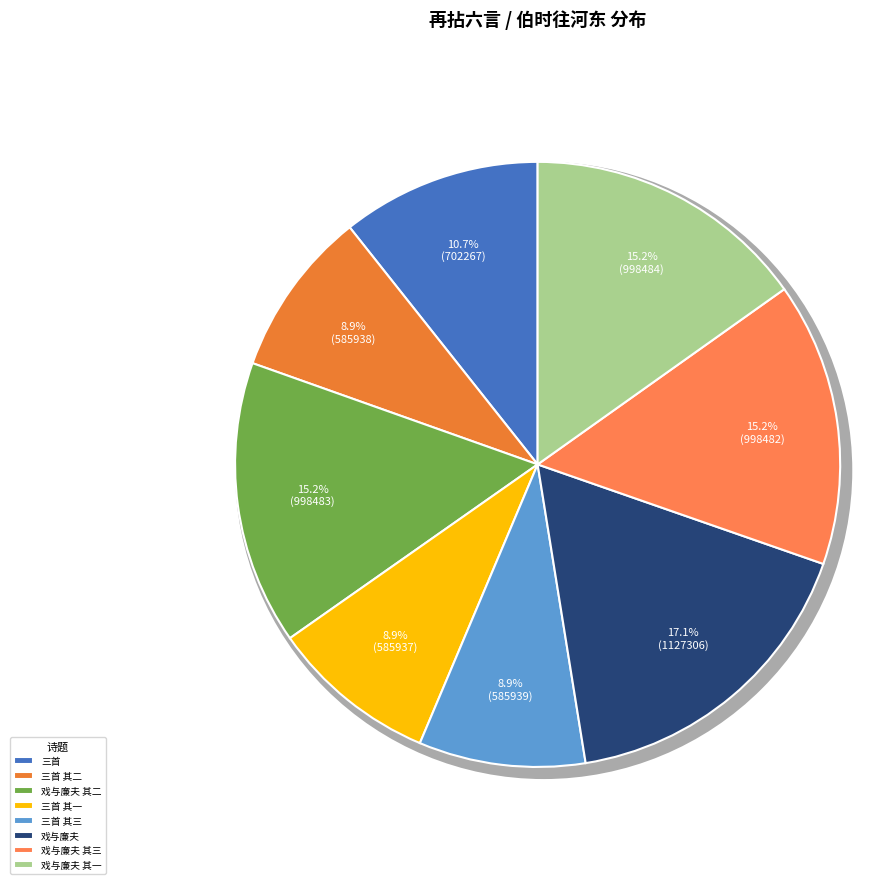

What percentage is NOT represented by 伯时往河东戏与廉夫分韵道相思之意三首 其一?

84.8%